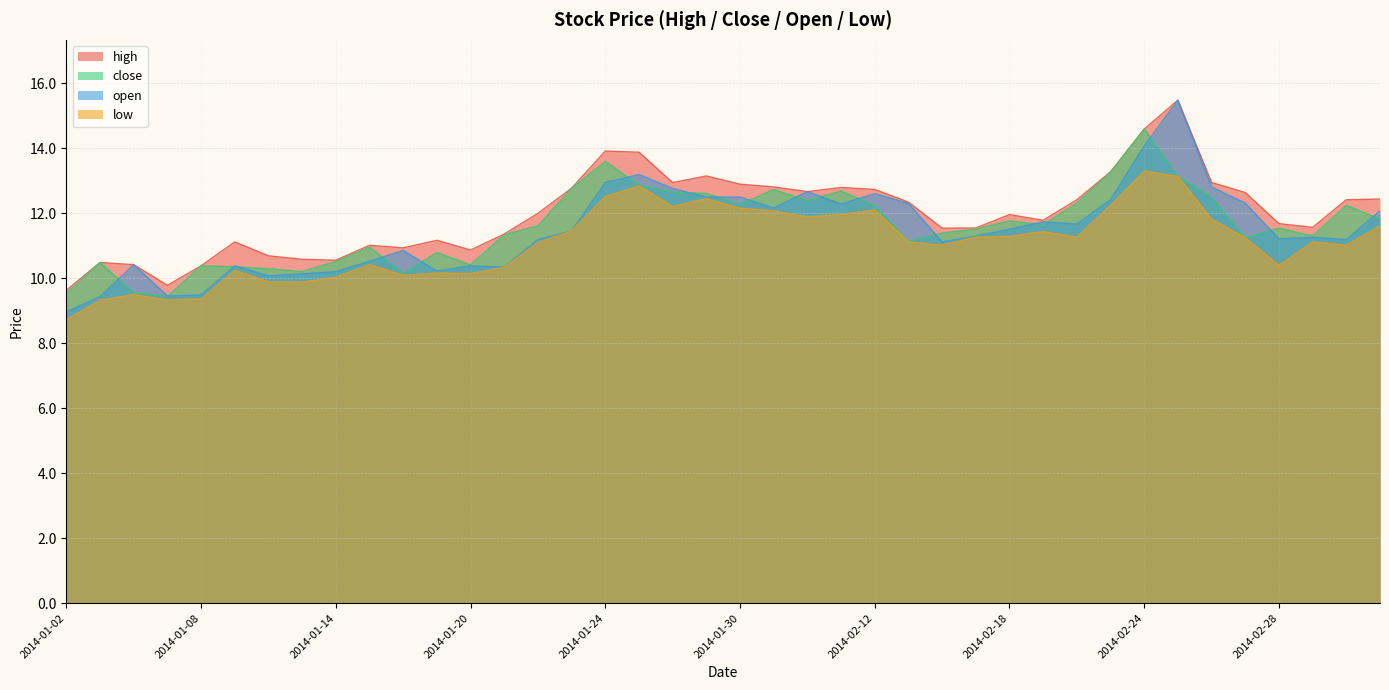

True or false: open and close intersect in this chart.

True